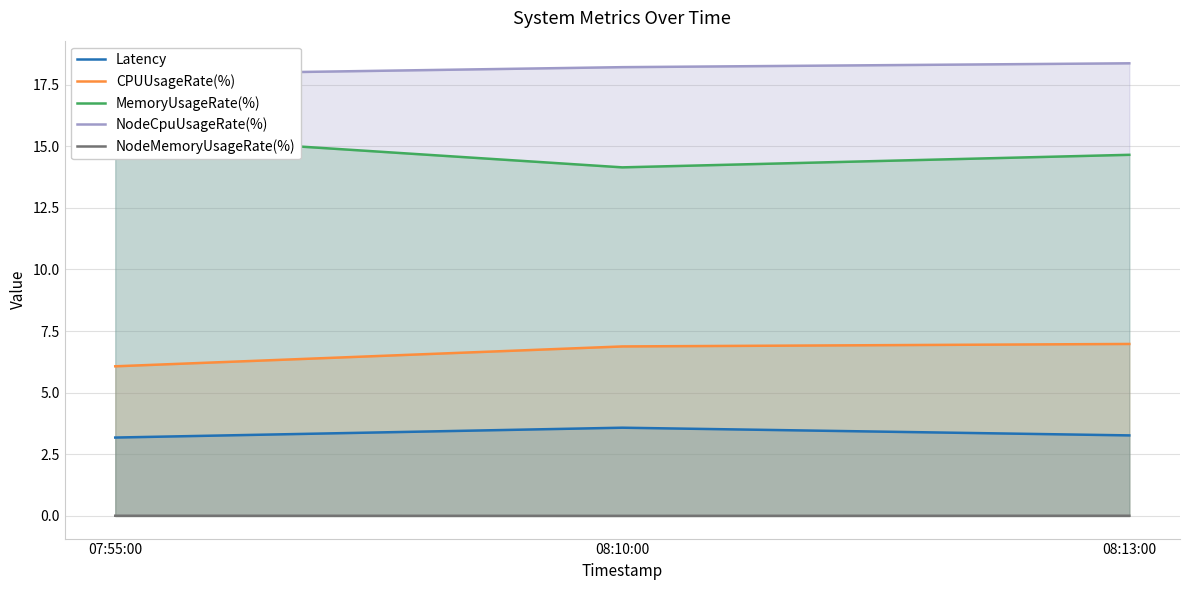

How many series are shown in this chart?

5